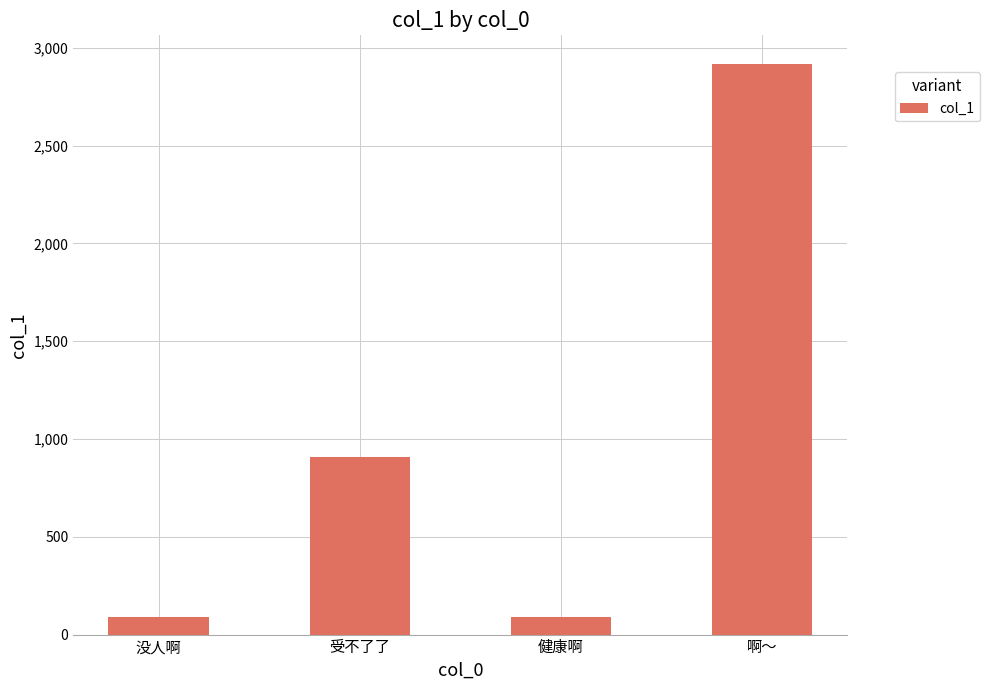

What is the change in value from 没人啊 to 啊～?

+2829.9